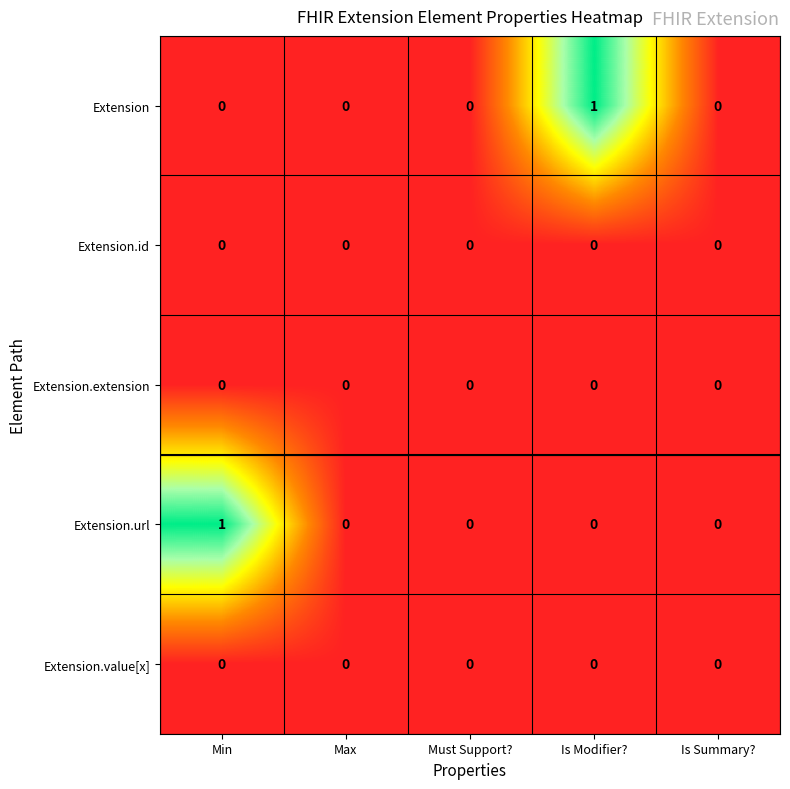

Which category has the highest value in the Extension.url series?

Min